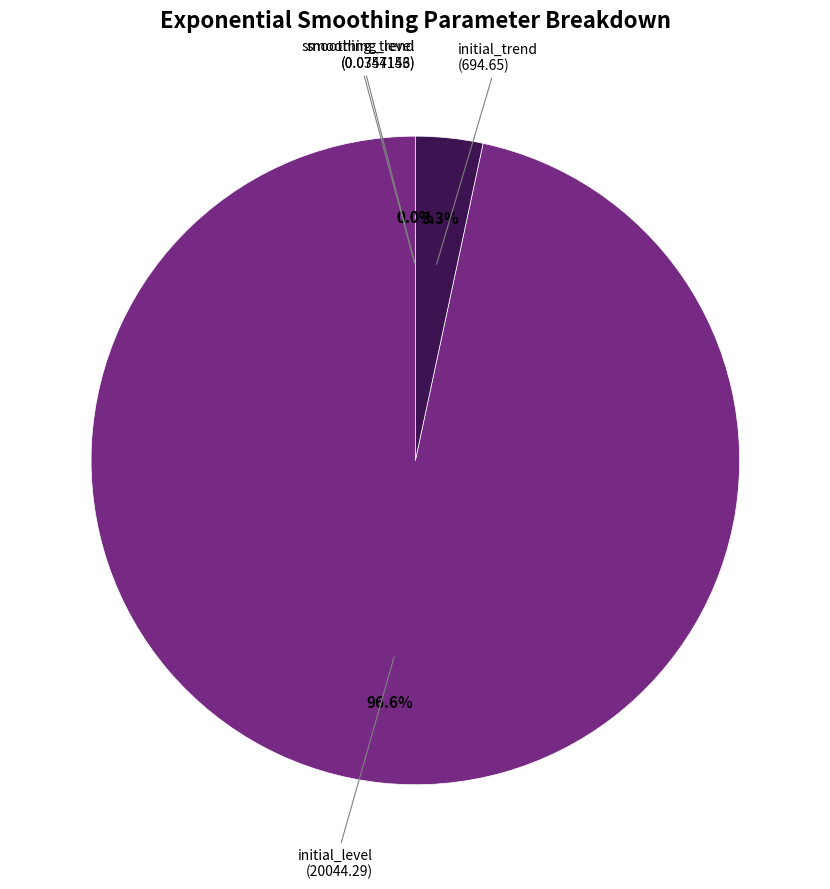

Is there any slice that represents more than half of the pie?

Yes